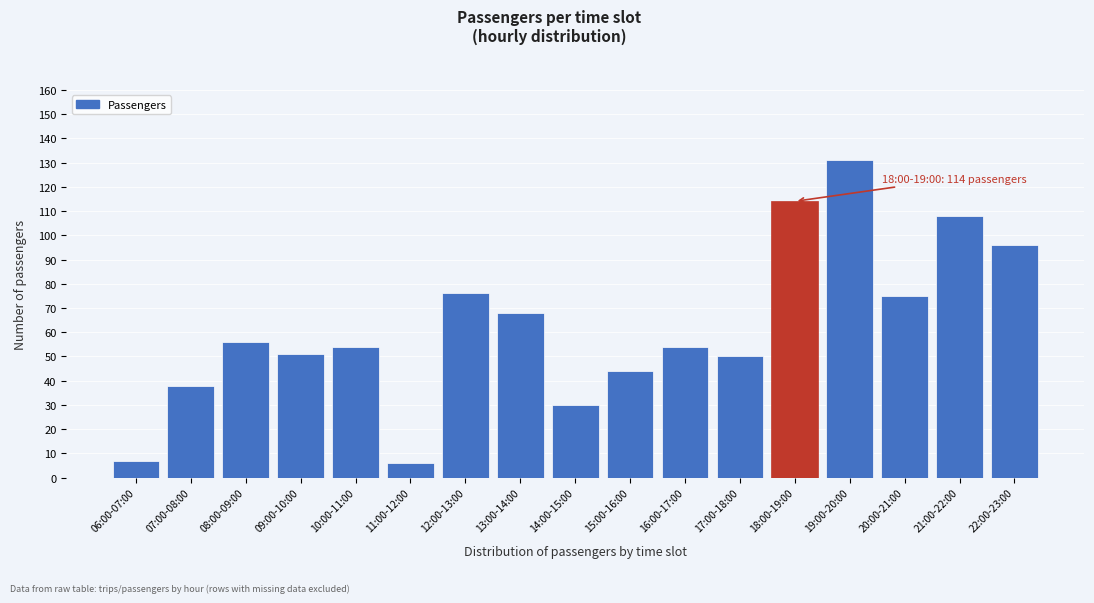

Reading right to left, transcribe all the data shown in this chart.

22:00-23:00=96	21:00-22:00=108	20:00-21:00=75	19:00-20:00=131	18:00-19:00=114	17:00-18:00=50	16:00-17:00=54	15:00-16:00=44	14:00-15:00=30	13:00-14:00=68	12:00-13:00=76	11:00-12:00=6	10:00-11:00=54	09:00-10:00=51	08:00-09:00=56	07:00-08:00=38	06:00-07:00=7